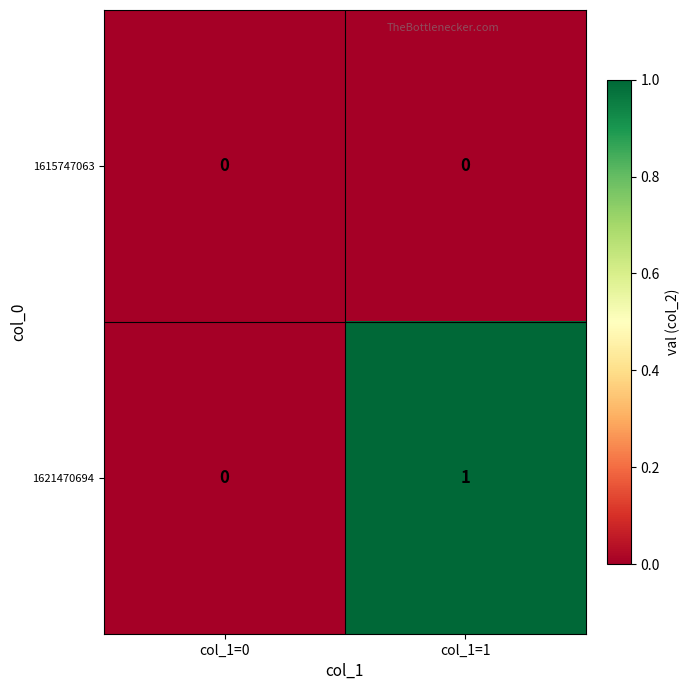

Between col_1=0 and col_1=1, which series saw the biggest shift?

1621470694